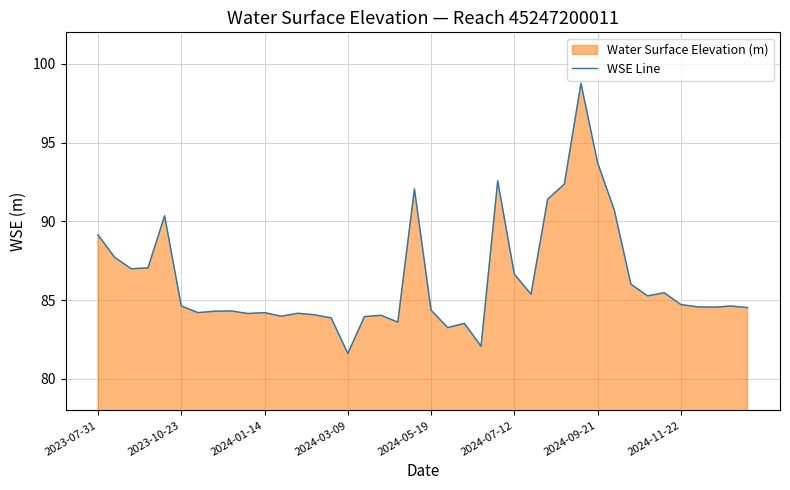

What is the smallest value displayed?

81.6